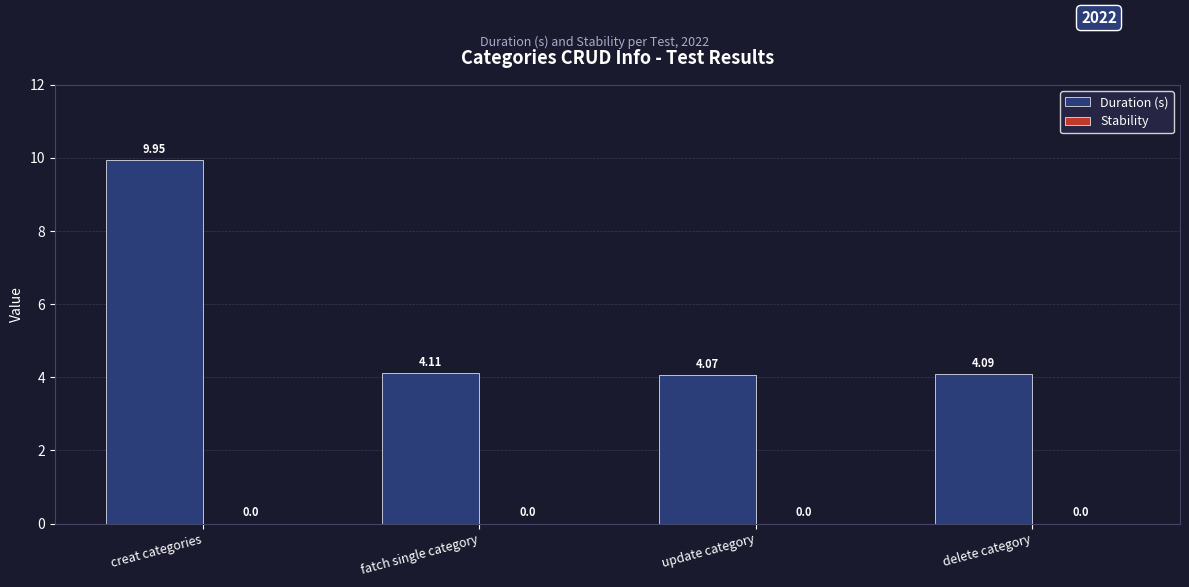

What is the ratio of the value at fatch single category to the value at creat categories?

0.4